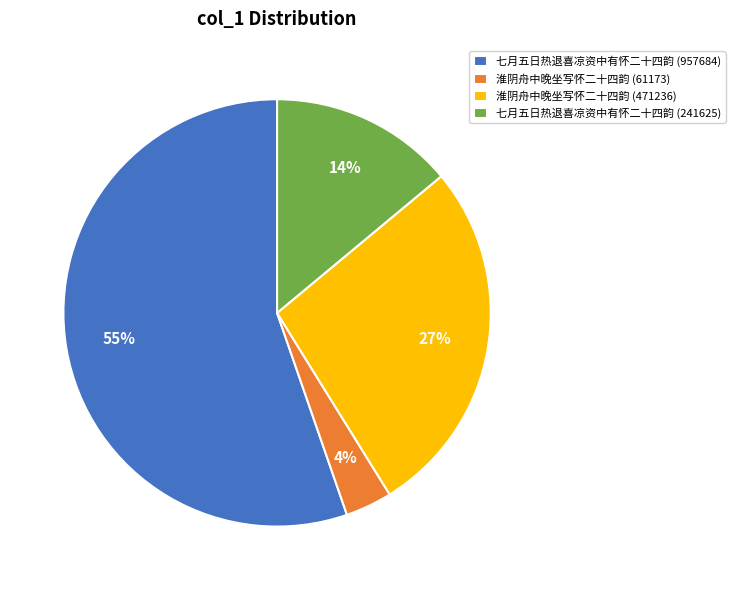

Rank the categories by value from lowest to highest.

淮阴舟中晚坐写怀二十四韵 (61173), 七月五日热退喜凉资中有怀二十四韵 (241625), 淮阴舟中晚坐写怀二十四韵 (471236), 七月五日热退喜凉资中有怀二十四韵 (957684)